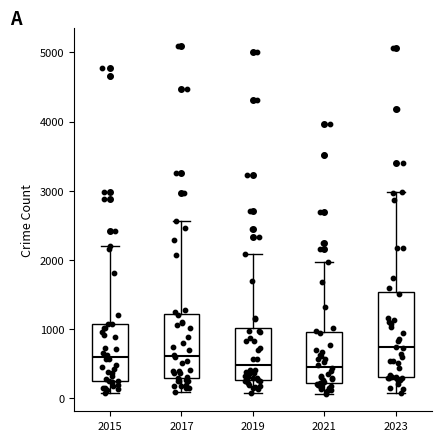

Which box has the highest median line?

2023